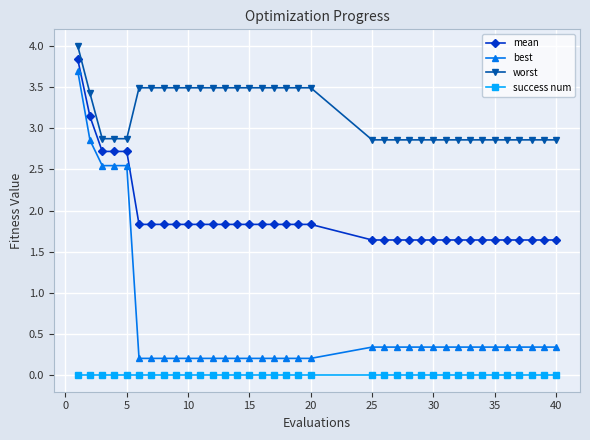

List the series in order of their overall mean, highest first.

worst, mean, best, success num